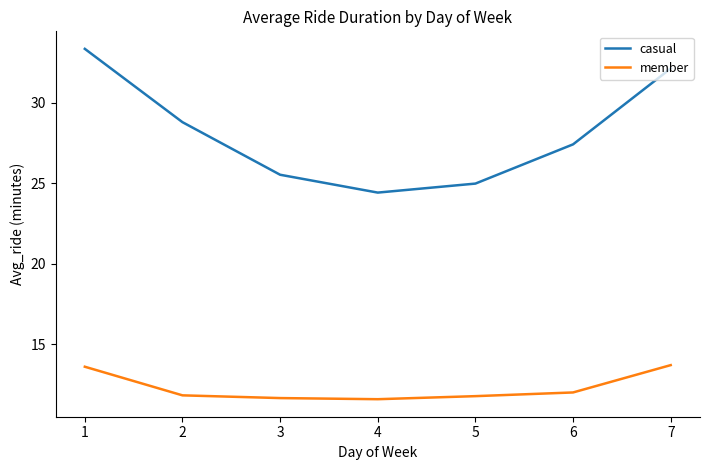

Which series changed the most between 2 and 4?

casual